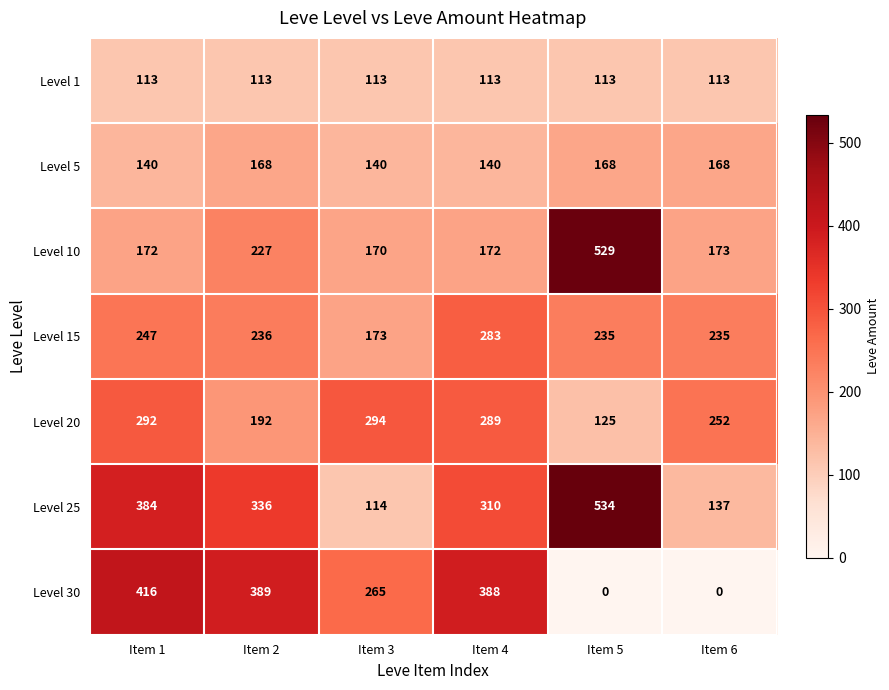

The Level 15 series shows 49 at Item 3. True or false?

False